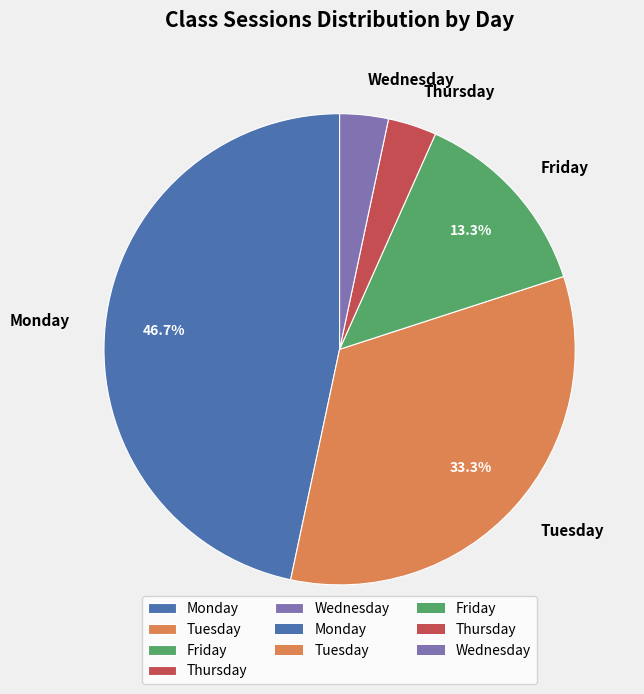

What percentage is NOT represented by Tuesday?

66.7%